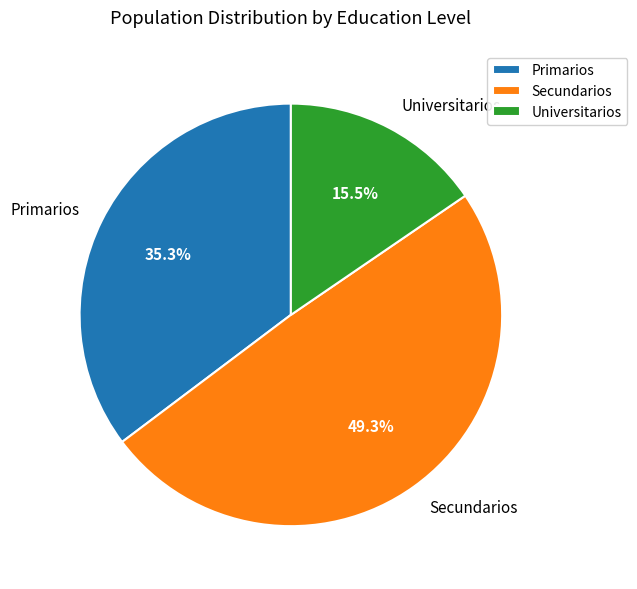

Is there any slice that represents more than half of the pie?

No